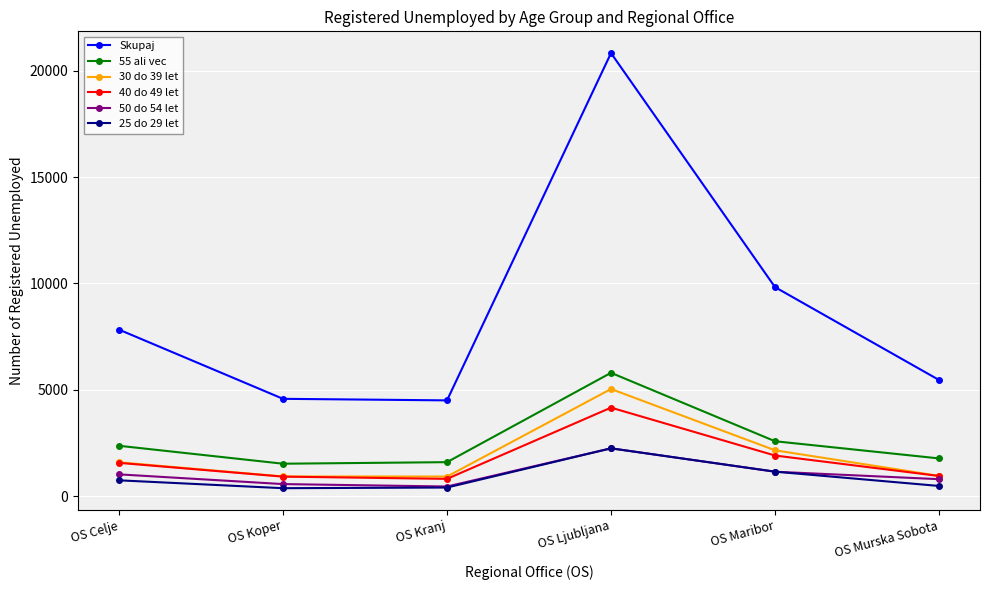

Is it true that 25 do 29 let equals 2248 at OS Ljubljana?

True